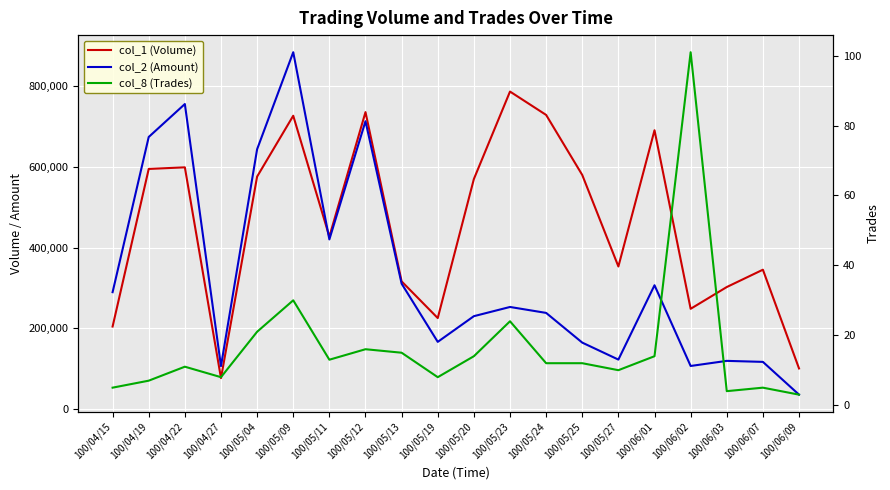

What is the average value of the col_8 (Trades) series?

17